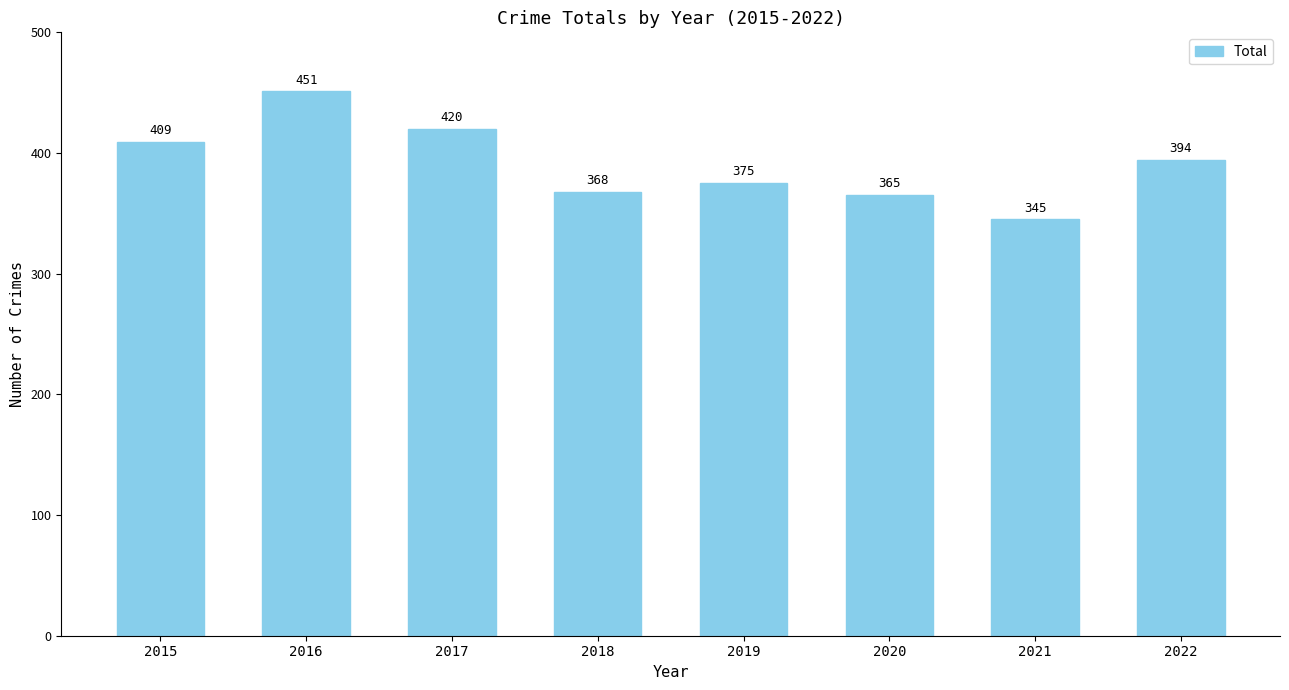

The chart shows a value of 375 at 2019. True or false?

True